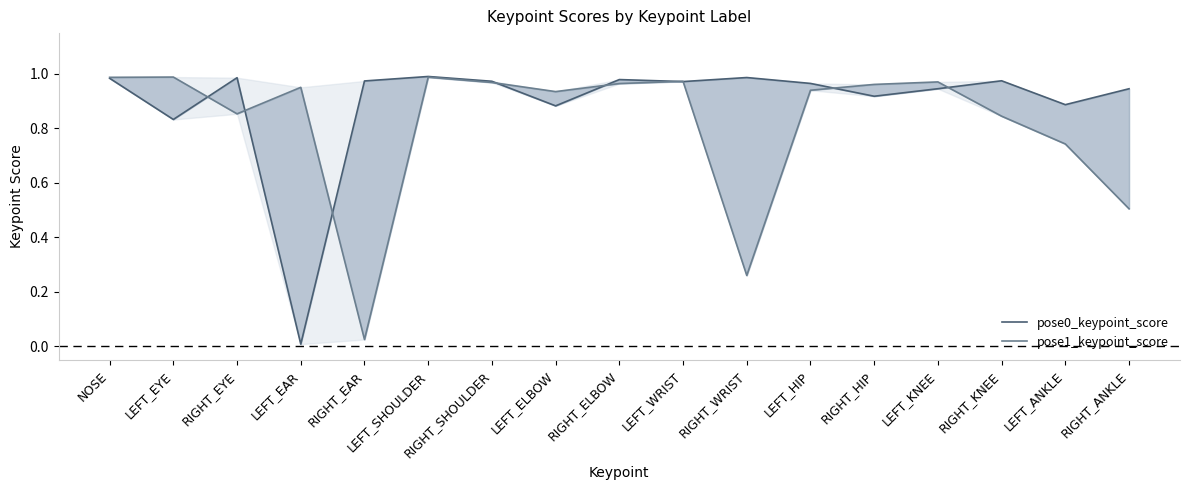

List the labels in order of pose1_keypoint_score value, largest first.

LEFT_EYE, LEFT_SHOULDER, NOSE, LEFT_WRIST, LEFT_KNEE, RIGHT_SHOULDER, RIGHT_ELBOW, RIGHT_HIP, LEFT_EAR, LEFT_HIP, LEFT_ELBOW, RIGHT_EYE, RIGHT_KNEE, LEFT_ANKLE, RIGHT_ANKLE, RIGHT_WRIST, RIGHT_EAR